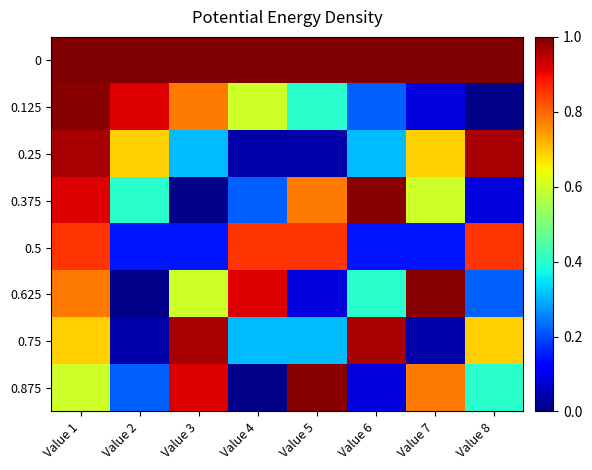

List the series in order of their peak value, highest first.

0, 0.125, 0.375, 0.625, 0.875, 0.25, 0.75, 0.5